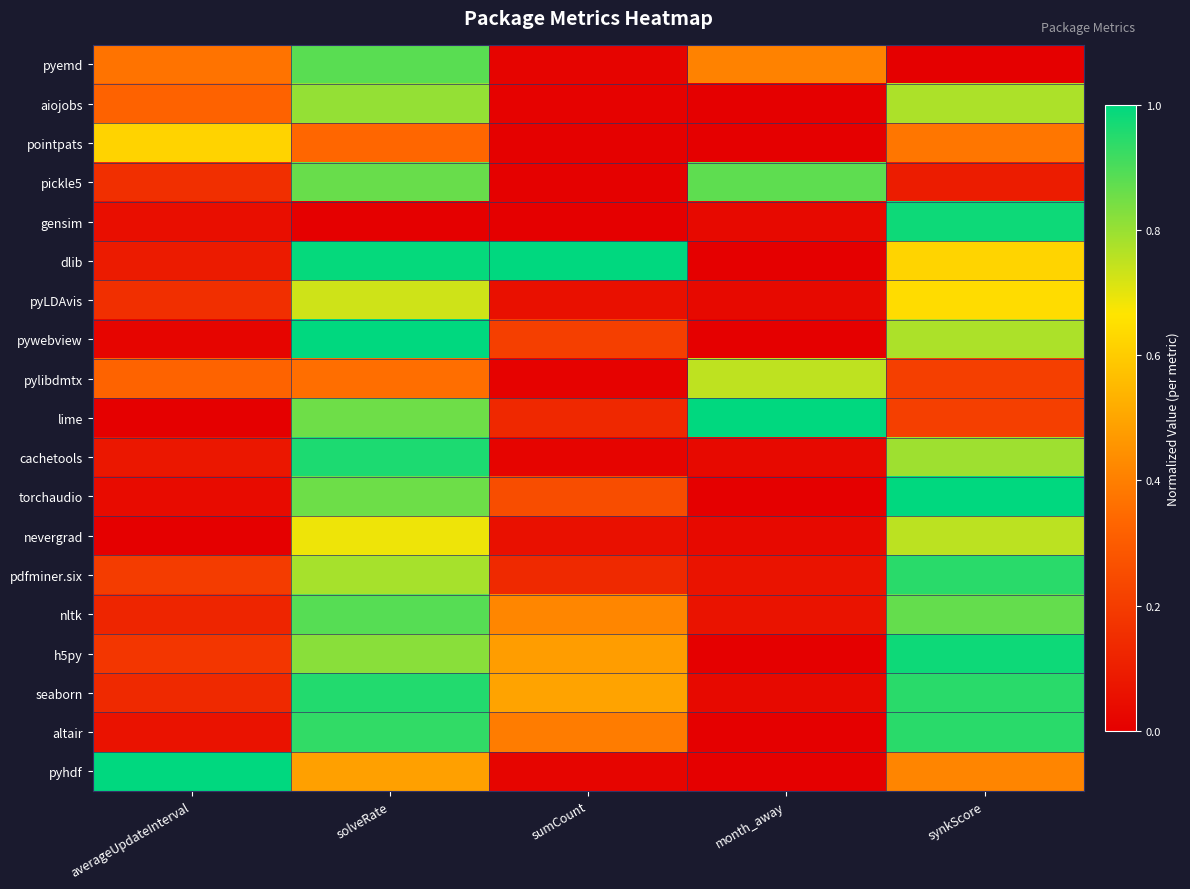

At how many categories does at least one series exceed 0?

5